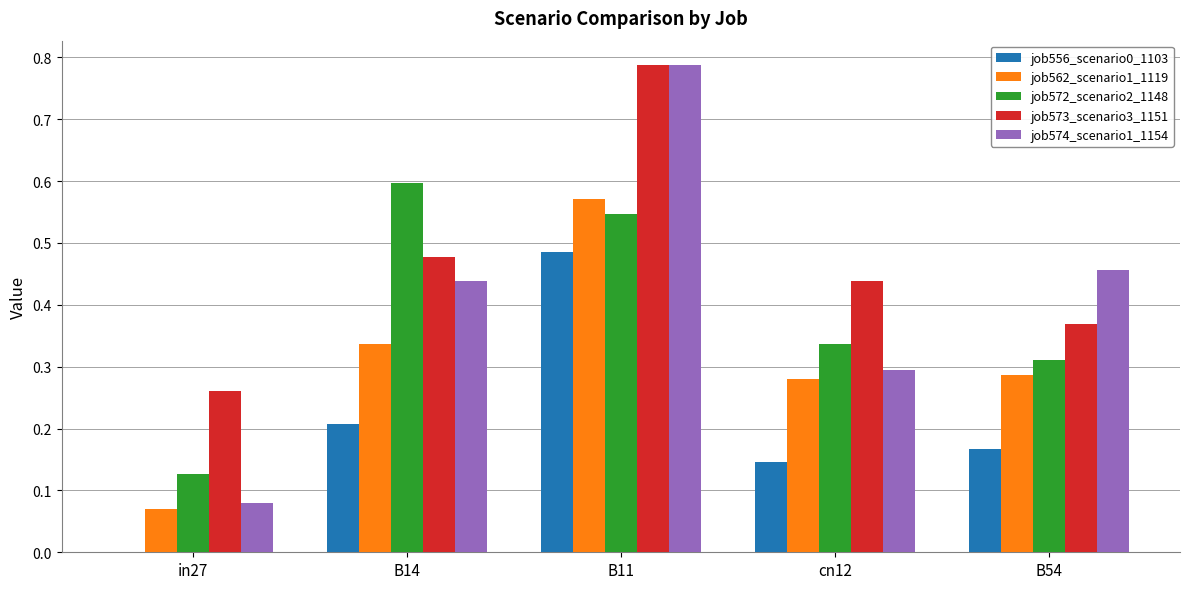

Is the value of job572_scenario2_1148 at in27 greater than the value of job574_scenario1_1154 at in27?

Yes